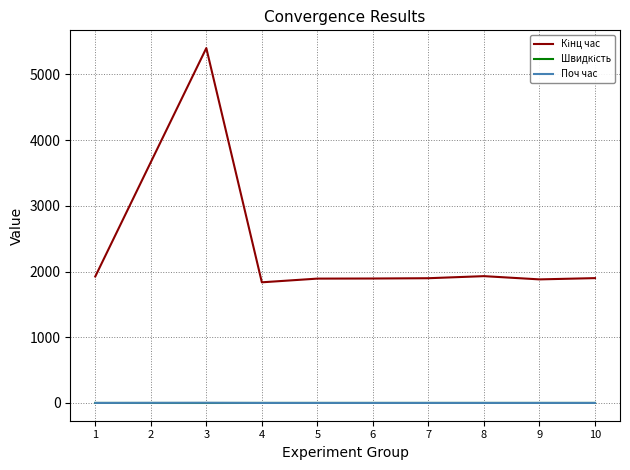

What is the greatest value displayed?

5399.5